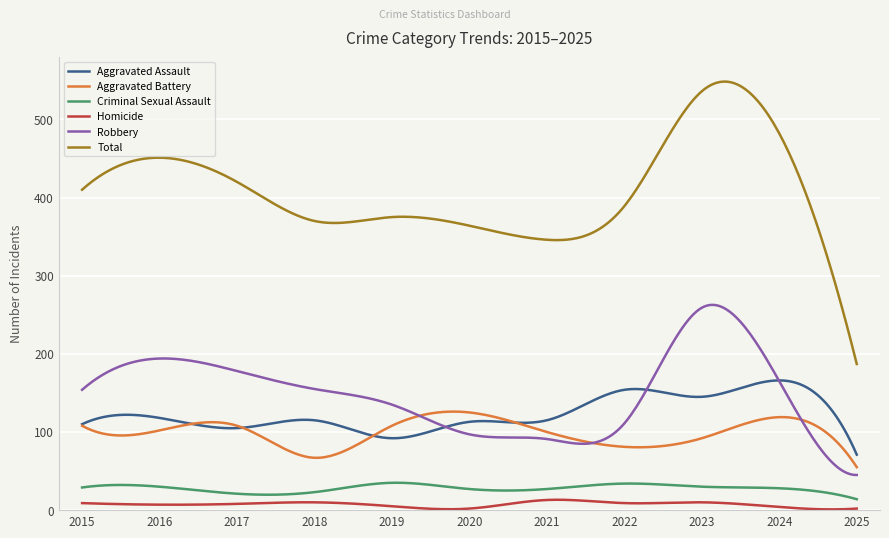

True or false: Criminal Sexual Assault and Total intersect in this chart.

False